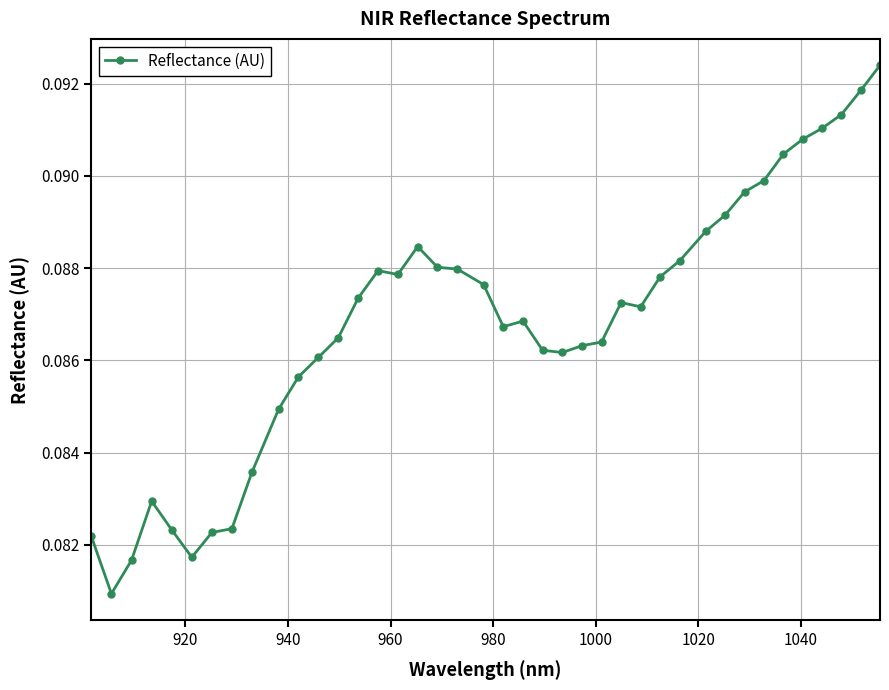

Count the values in the range 0 to 1.

40